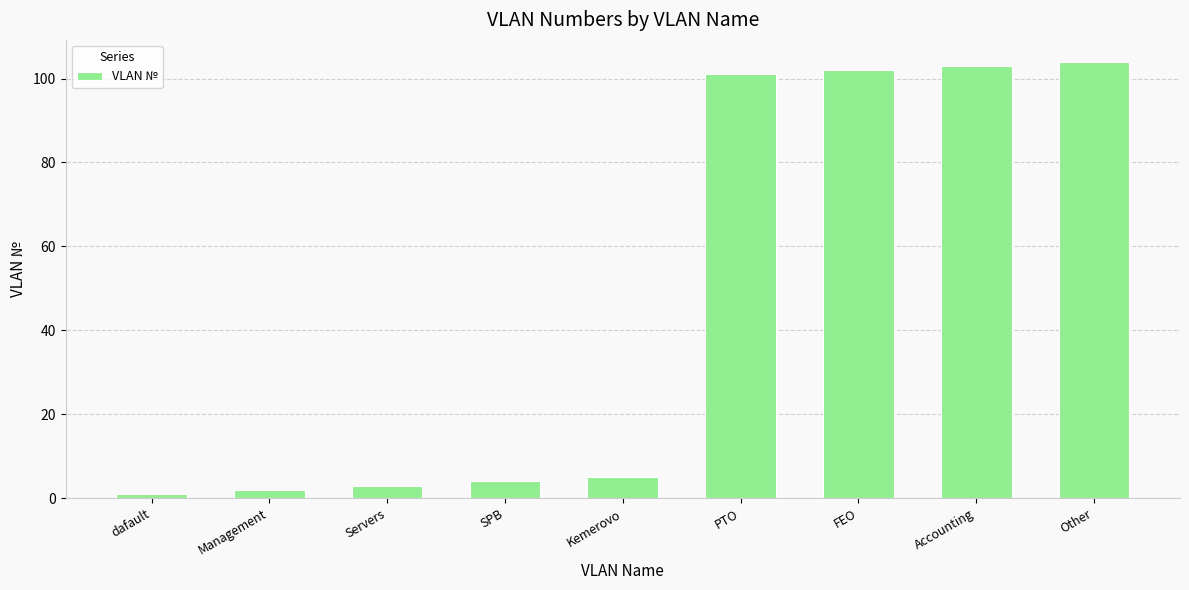

What is the label of the 8th bar from the left?

Accounting